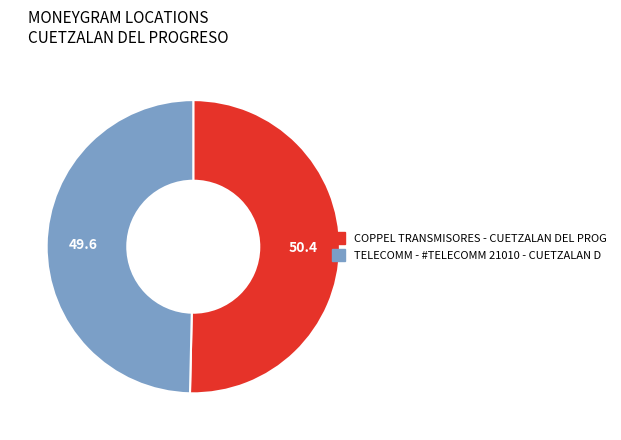

The TELECOMM - #TELECOMM 21010 - CUETZALAN D slice represents 40% of the pie. True or false?

False